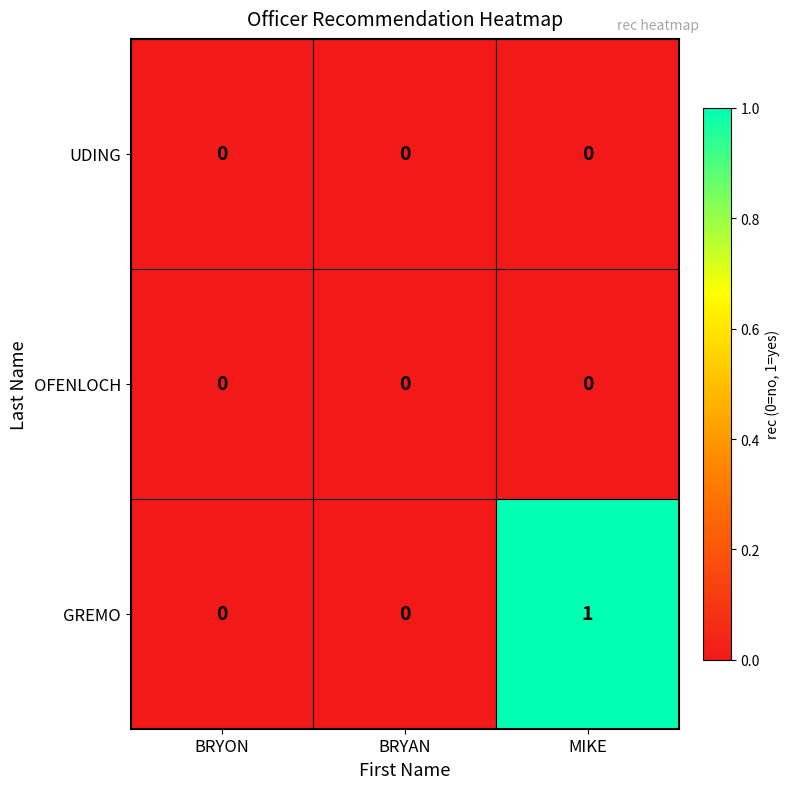

Which series has the largest total across all categories?

GREMO